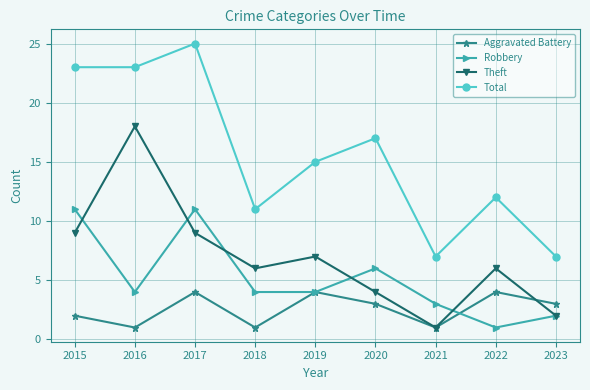

At which category is the sum across all series the highest?

2017